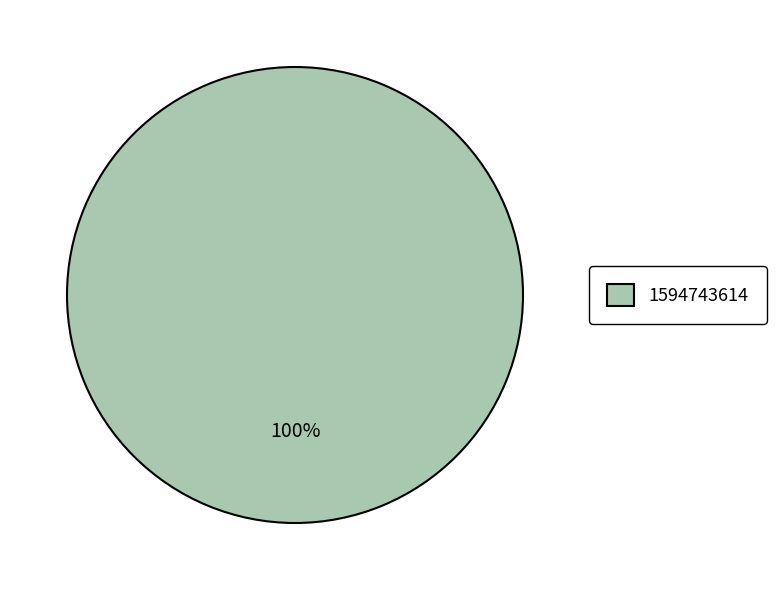

To the nearest percent, what percentage of the pie is 1594743614?

100%